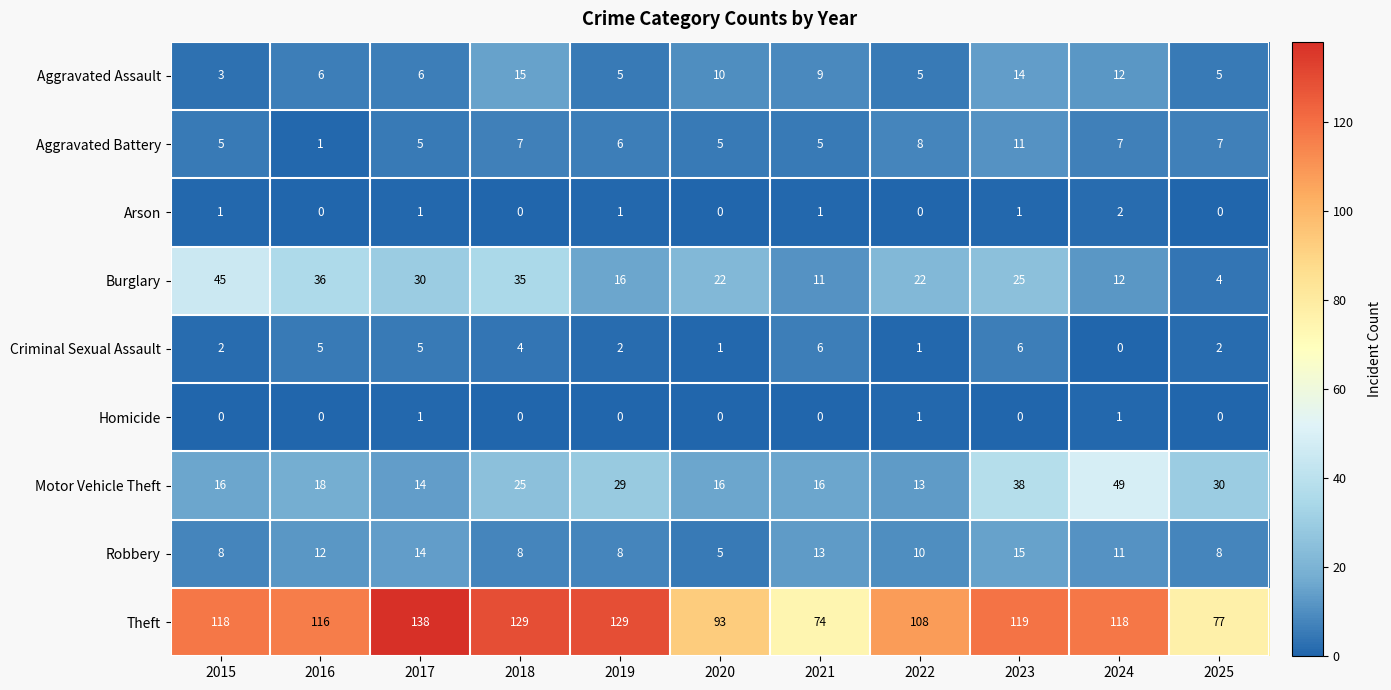

How many data points in Robbery are less than 10?

5